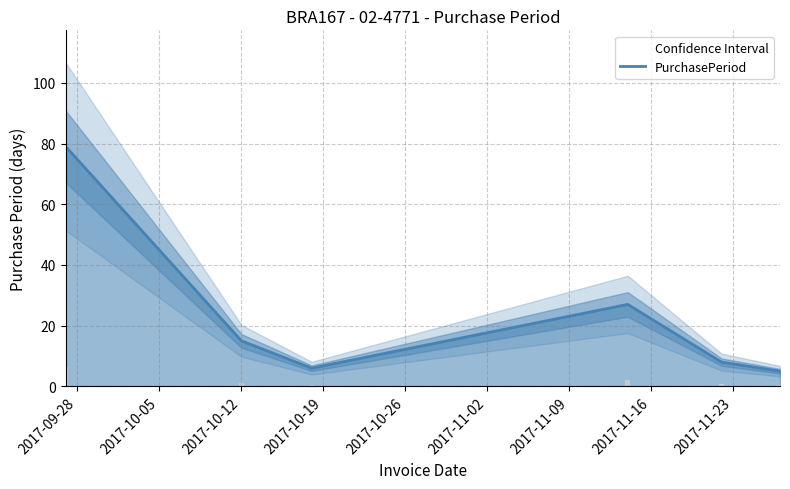

What is the lowest value of the PurchasePeriod series?

5